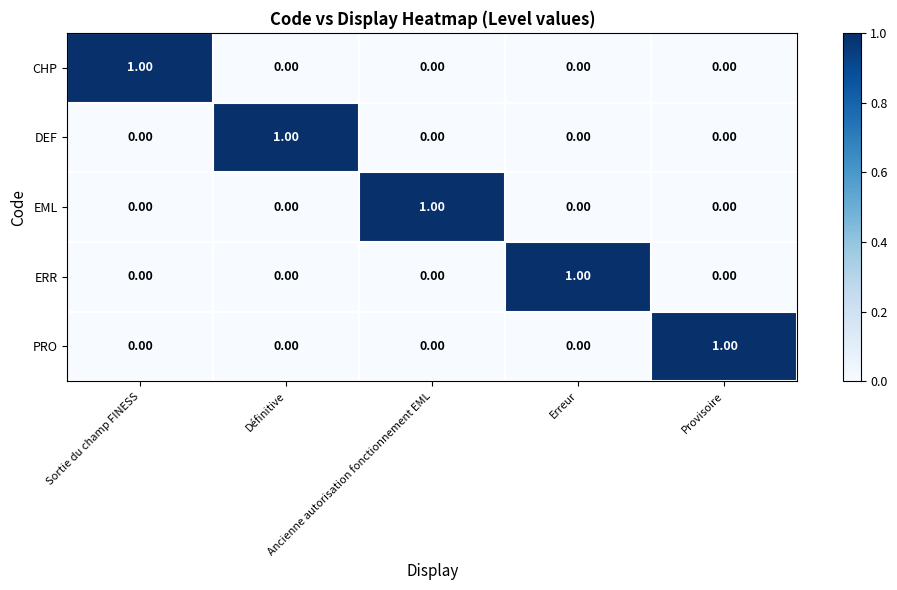

At how many categories does at least one series exceed 0?

5